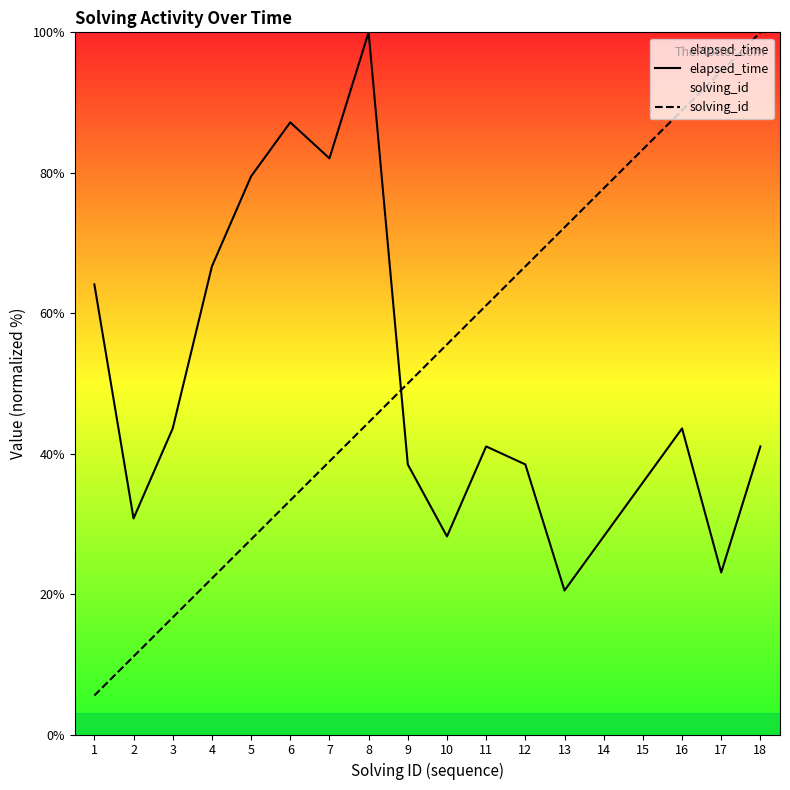

True or false: solving_id has a value of 16.3 at 2.

False